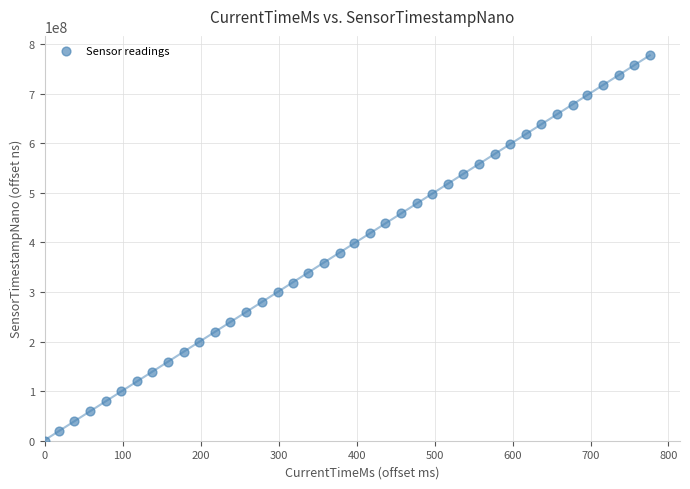

What is the range of X values (max minus min)?

776